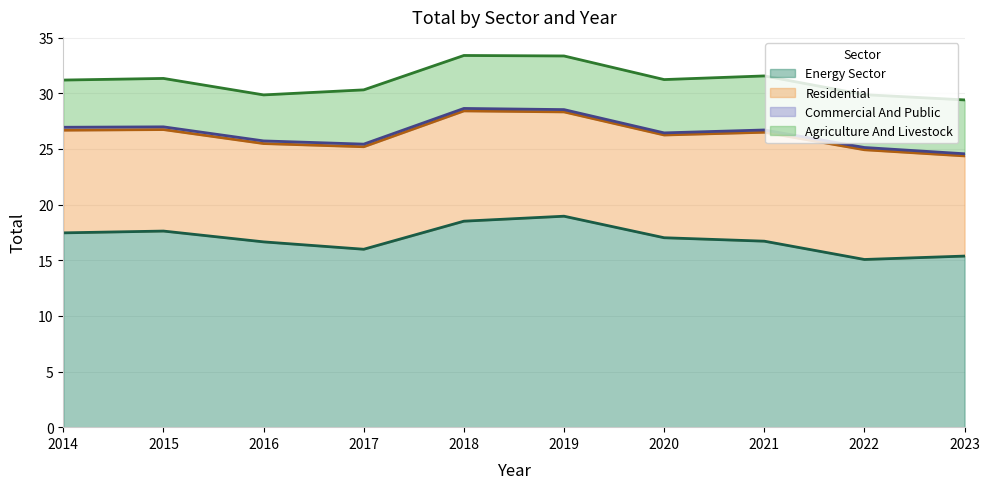

Does the chart have visible grid lines?

Yes